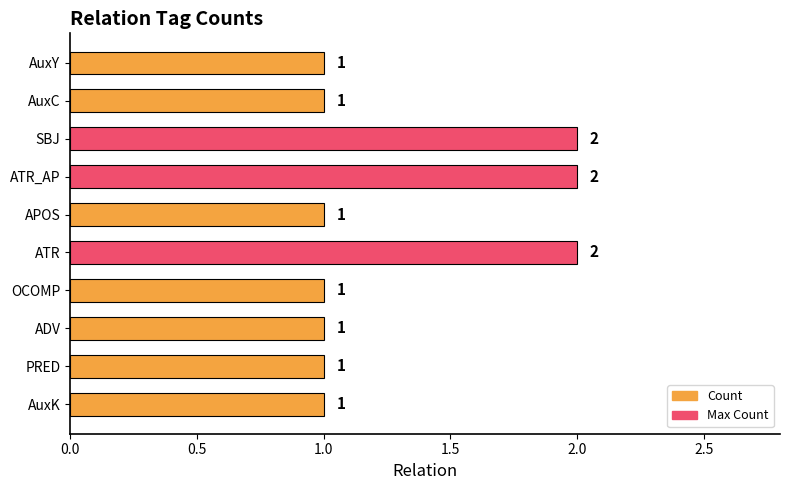

Between OCOMP and SBJ, which is larger?

SBJ